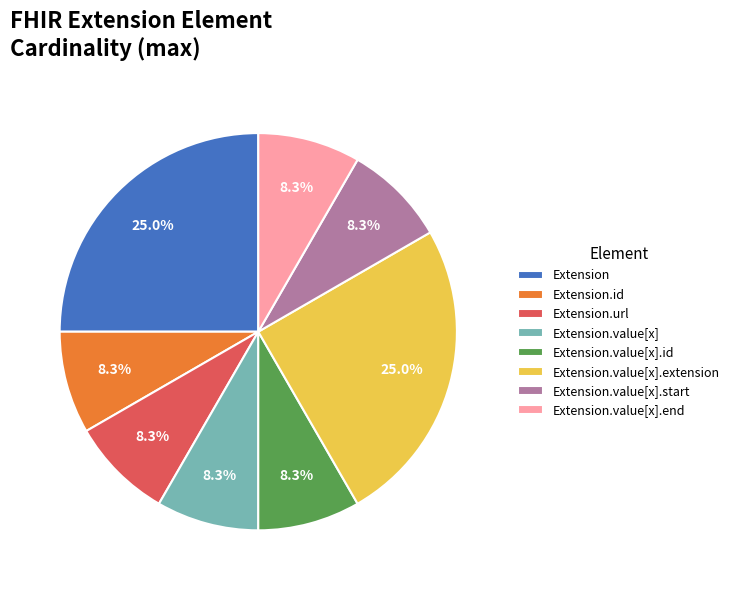

To the nearest percent, what is the combined percentage of Extension.value[x].end and Extension.url?

17%